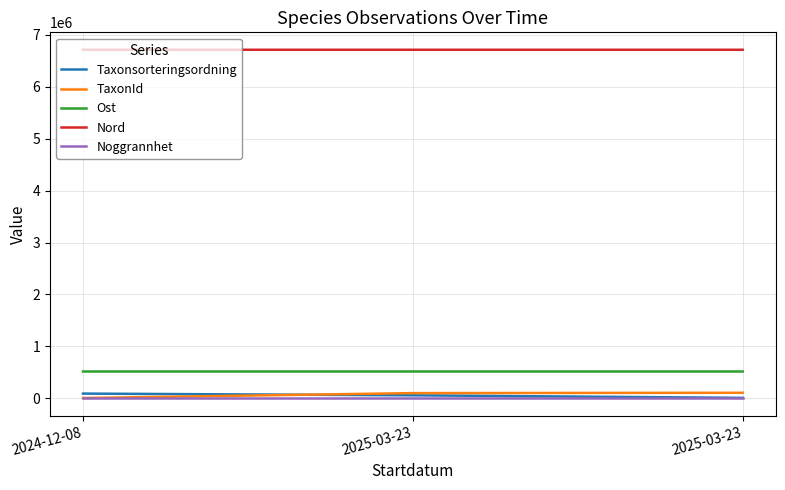

Does the chart have visible grid lines?

Yes